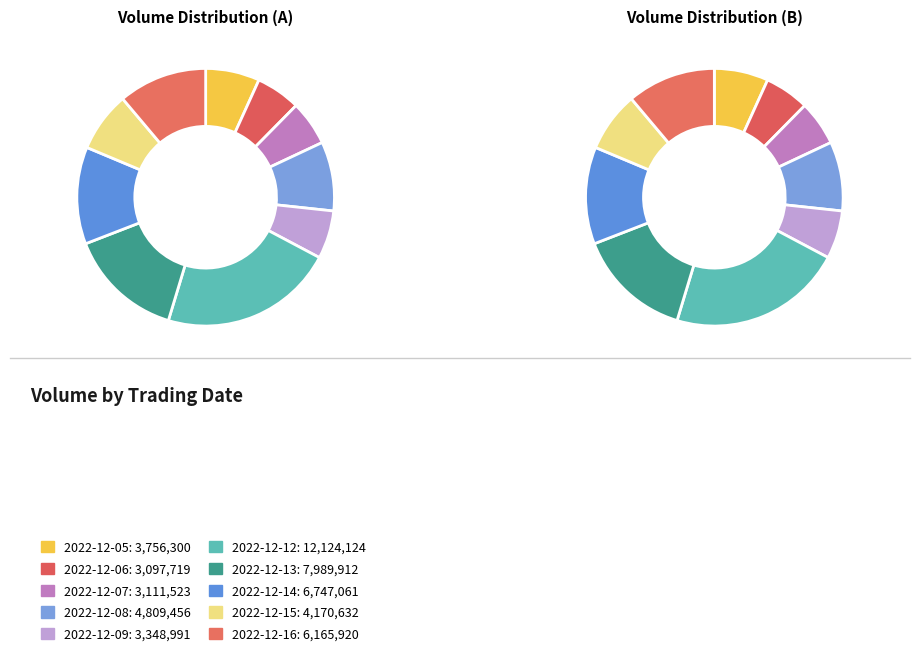

Is there any slice that represents more than half of the pie?

No